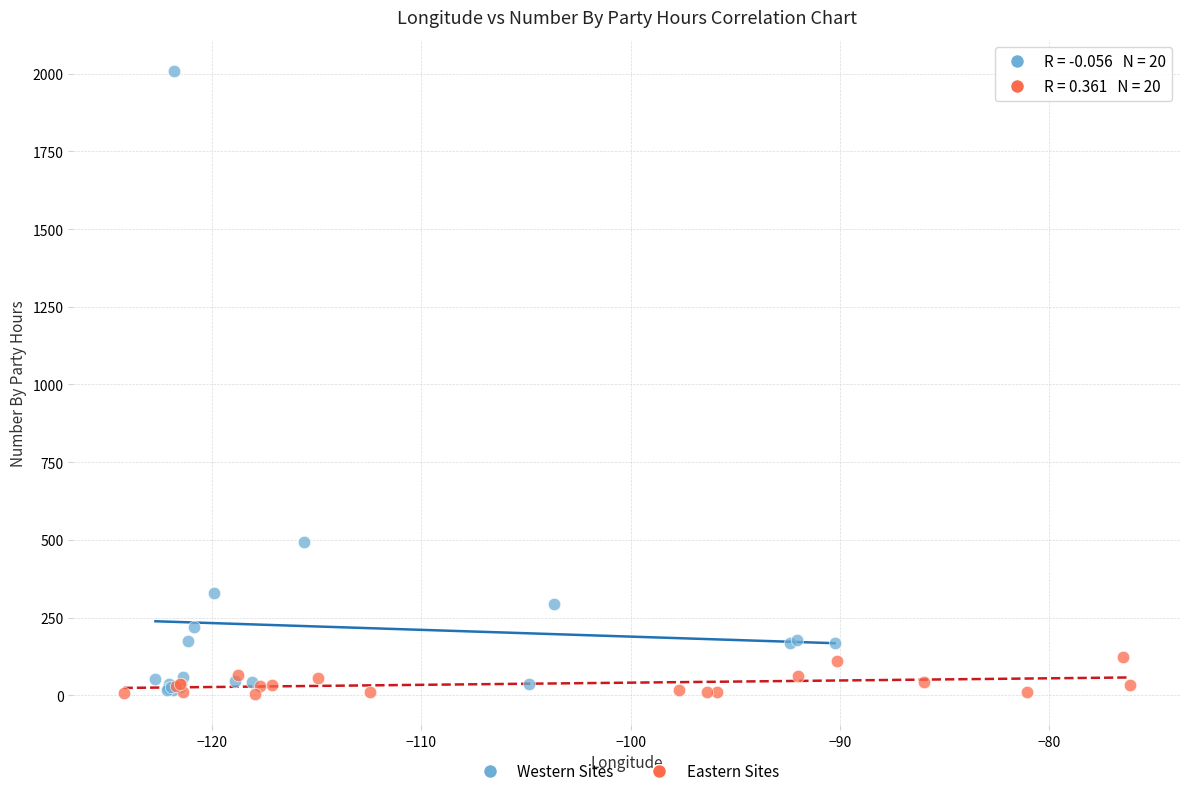

Which series has the largest Y range (max minus min)?

Western Sites